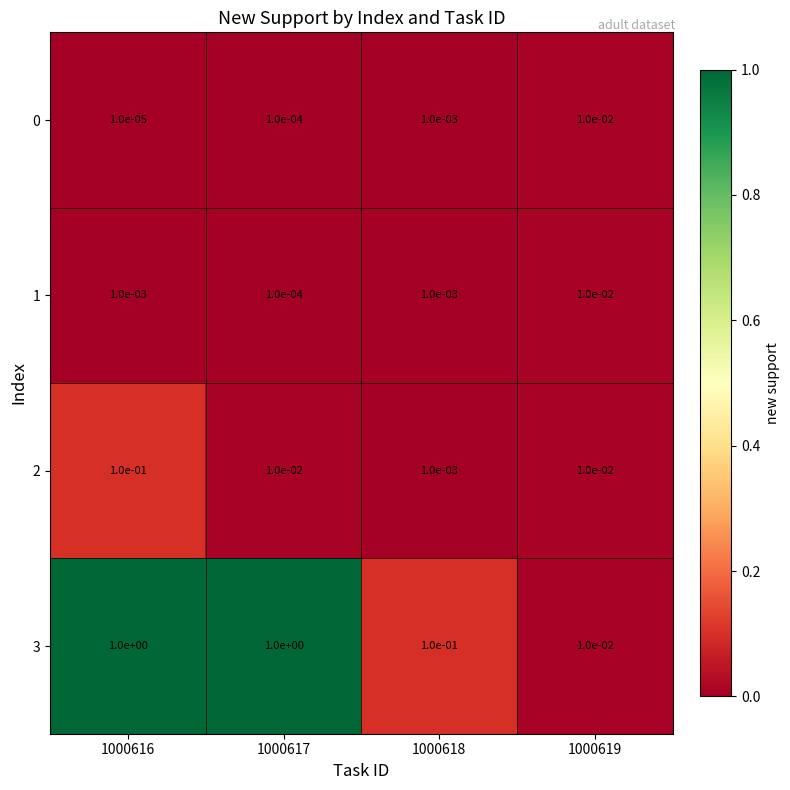

Is the value of 1 at 1000616 greater than the value of 3 at 1000619?

No